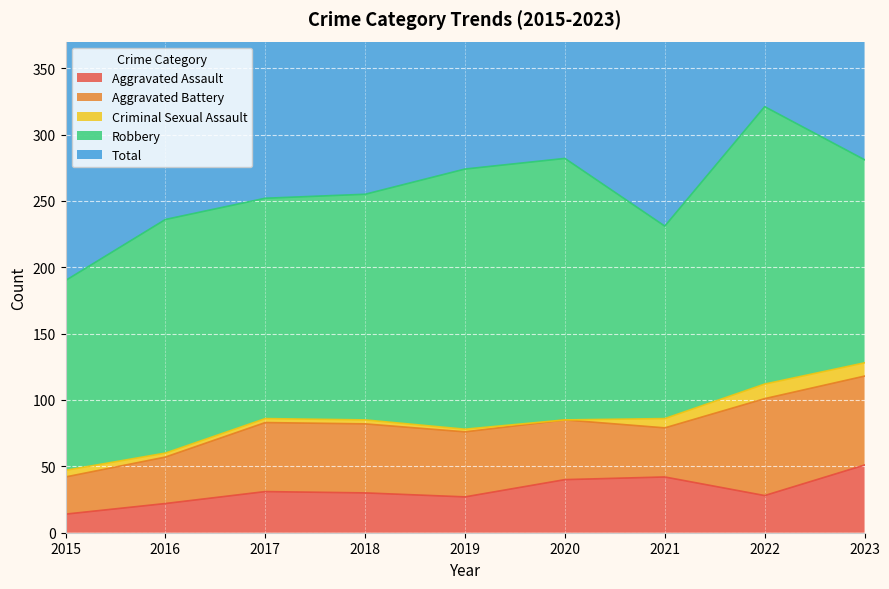

Where is Total nearest to the value 255?

2018